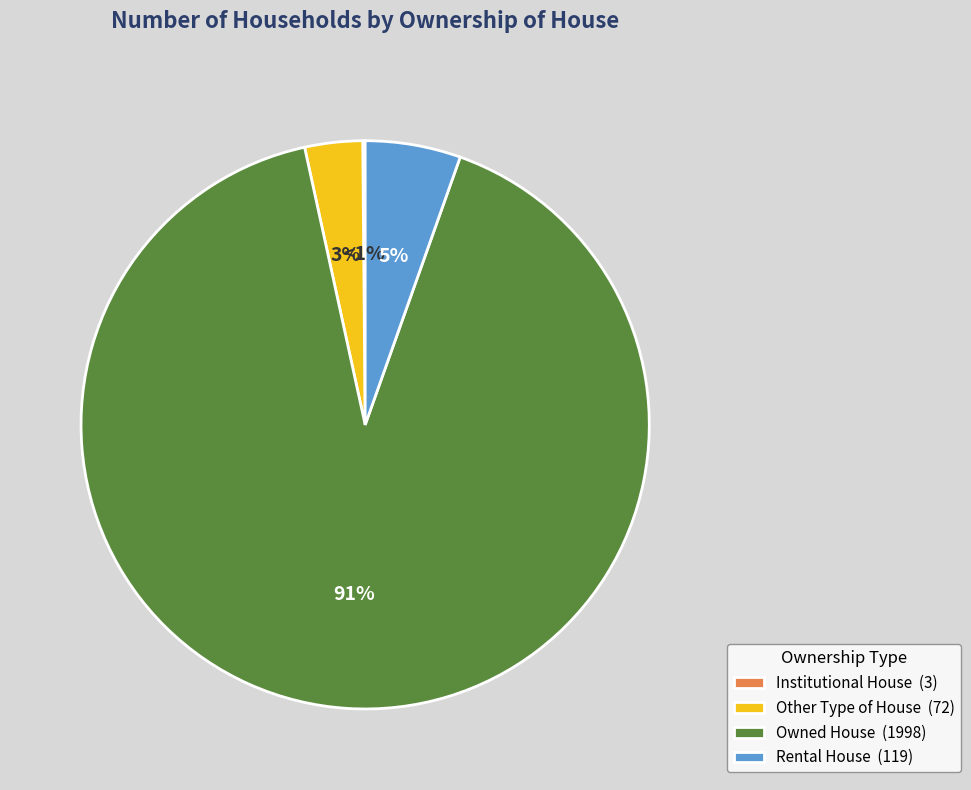

Is it true that Rental House is 19% of the pie?

False